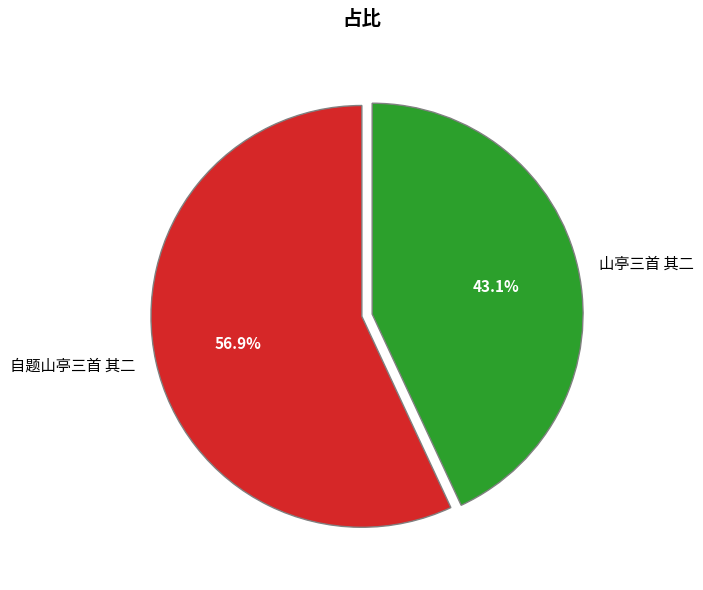

What is the majority slice?

自题山亭三首 其二